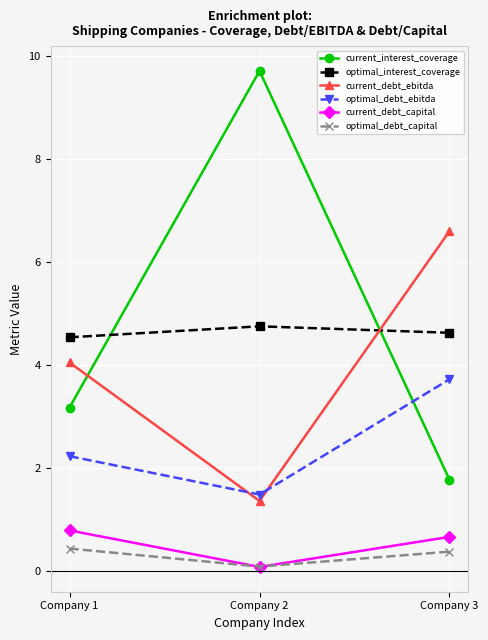

Which category has the highest value across all series?

Company 2